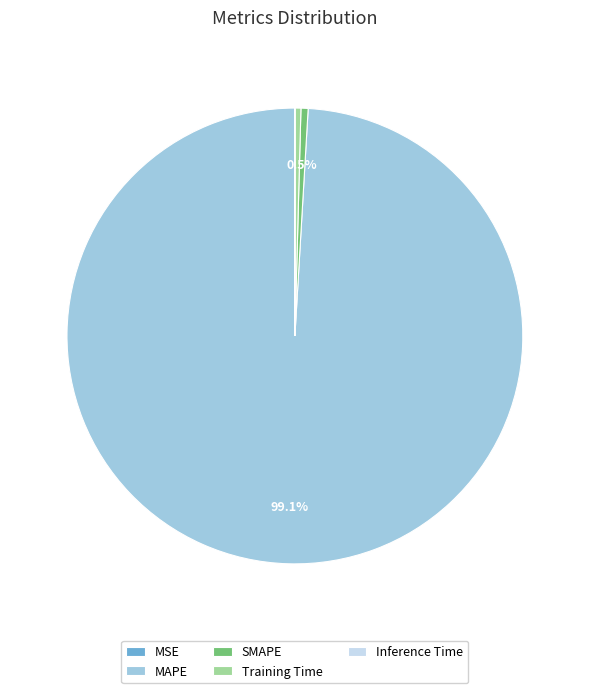

What is the majority slice?

MAPE